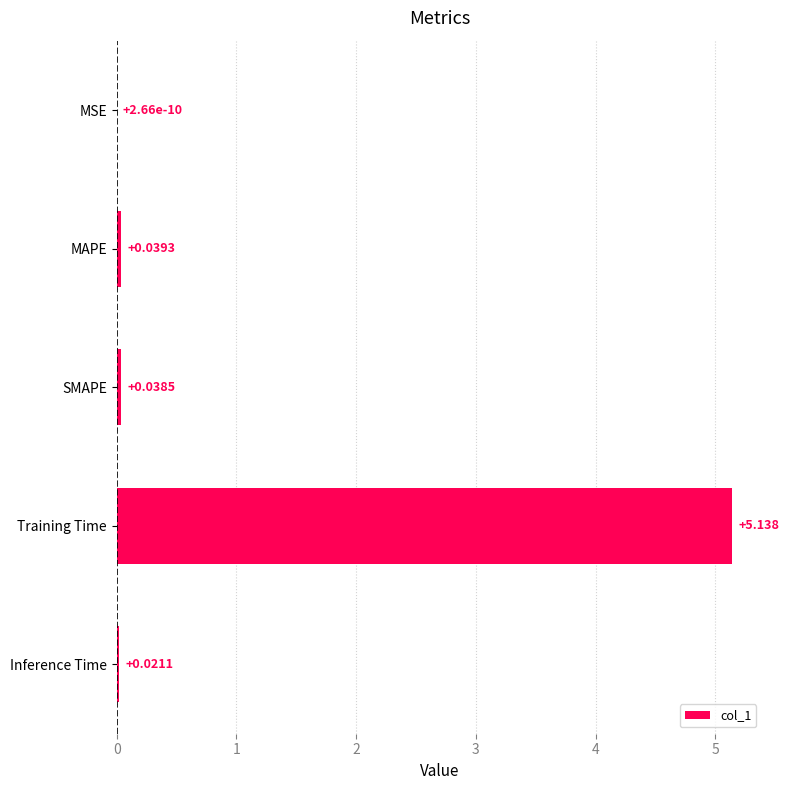

Where is the data nearest to the value 2?

MAPE